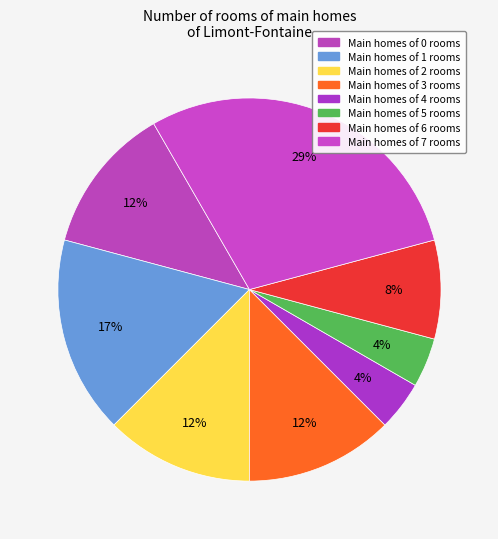

Count the number of slices in the pie.

8